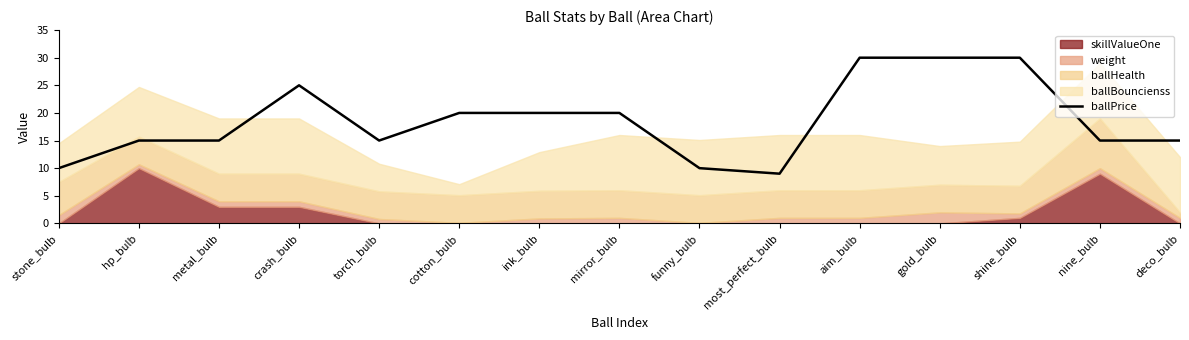

Reading left to right, what are all the values shown in this chart?

10	15	15	25	15	20	20	20	10	9	30	30	30	15	15